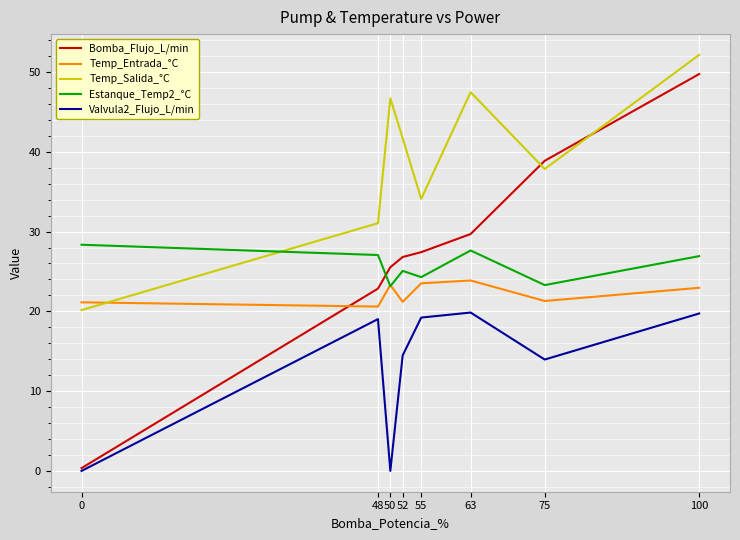

What is the difference between the highest and lowest values at 55?

14.9